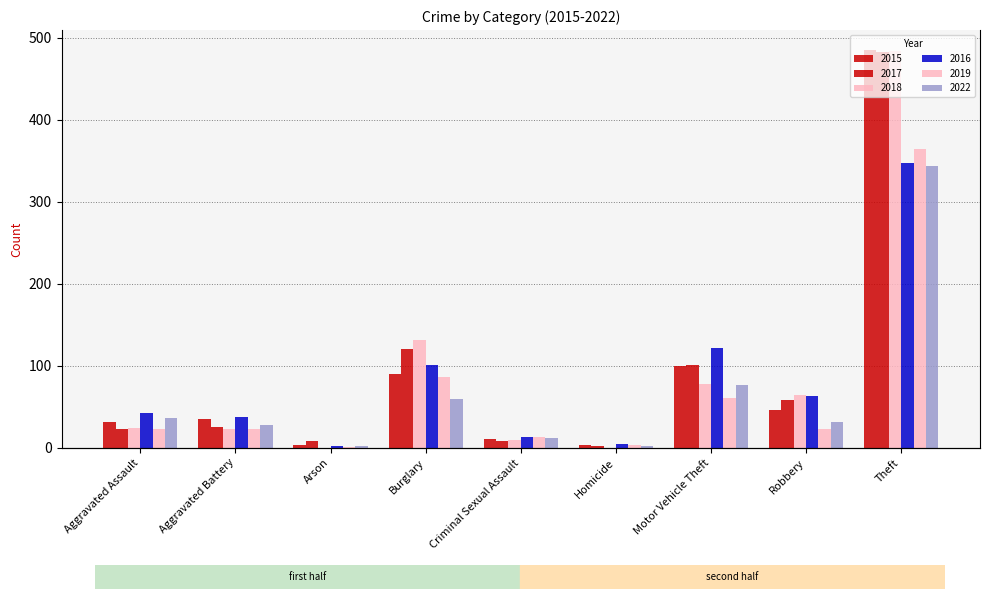

Reading left to right, what are all the values shown in this chart?

2015: Aggravated Assault=31	Aggravated Battery=35	Arson=4	Burglary=90	Criminal Sexual Assault=11	Homicide=4	Motor Vehicle Theft=100	Robbery=46	Theft=485
2017: Aggravated Assault=23	Aggravated Battery=25	Arson=8	Burglary=121	Criminal Sexual Assault=8	Homicide=2	Motor Vehicle Theft=101	Robbery=58	Theft=482
2018: Aggravated Assault=24	Aggravated Battery=23	Arson=0	Burglary=131	Criminal Sexual Assault=9	Homicide=0	Motor Vehicle Theft=78	Robbery=64	Theft=484
2016: Aggravated Assault=42	Aggravated Battery=37	Arson=2	Burglary=101	Criminal Sexual Assault=13	Homicide=5	Motor Vehicle Theft=122	Robbery=63	Theft=347
2019: Aggravated Assault=23	Aggravated Battery=23	Arson=1	Burglary=86	Criminal Sexual Assault=13	Homicide=3	Motor Vehicle Theft=61	Robbery=23	Theft=364
2022: Aggravated Assault=36	Aggravated Battery=28	Arson=2	Burglary=60	Criminal Sexual Assault=12	Homicide=2	Motor Vehicle Theft=77	Robbery=32	Theft=344